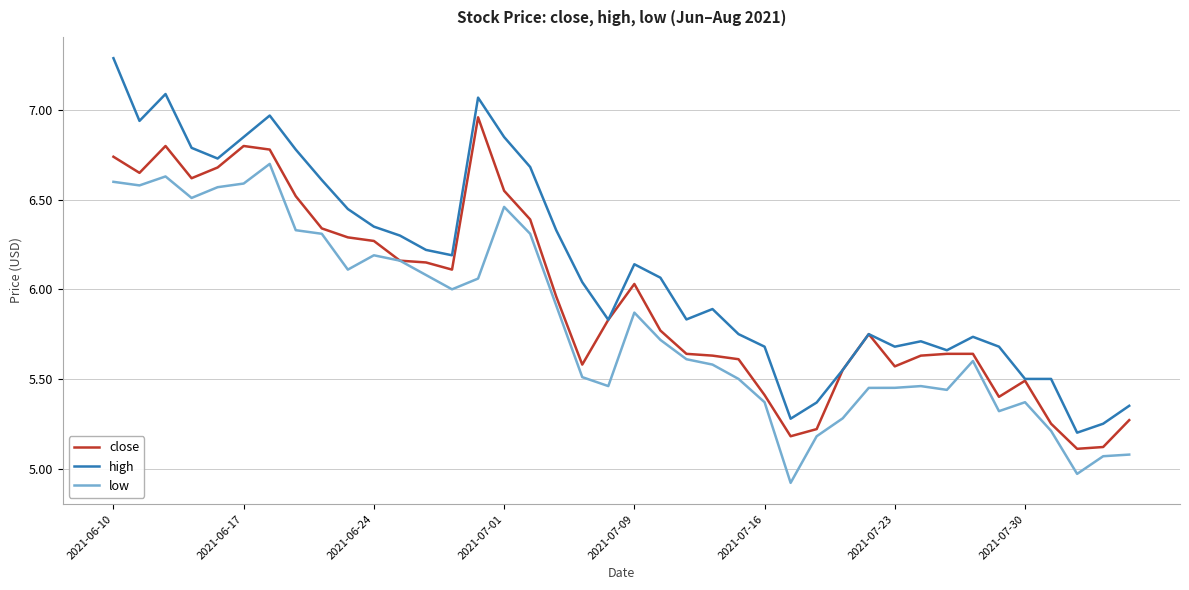

How many series are shown in this chart?

3